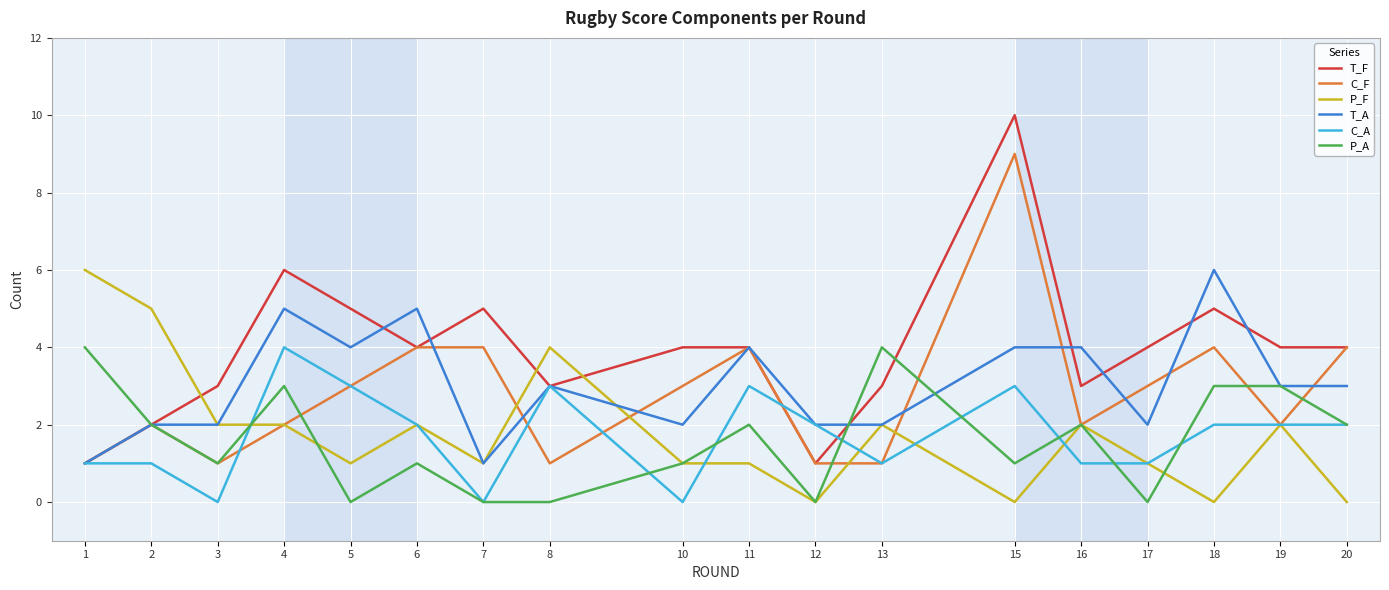

What is the total value across all series at 3?

9